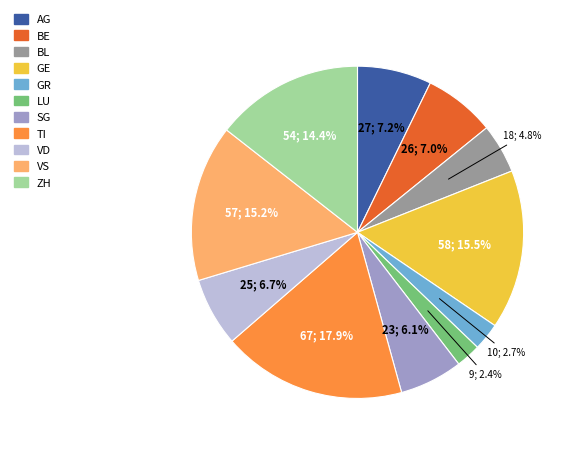

To the nearest percent, what percentage of the pie is VD?

7%